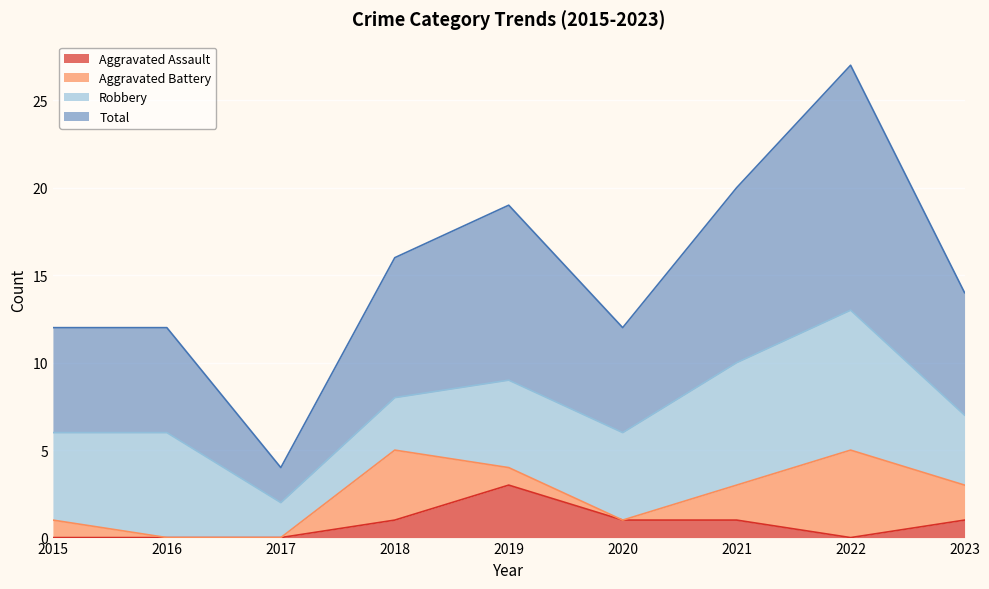

Is it true that Aggravated Assault equals 1 at 2018?

True